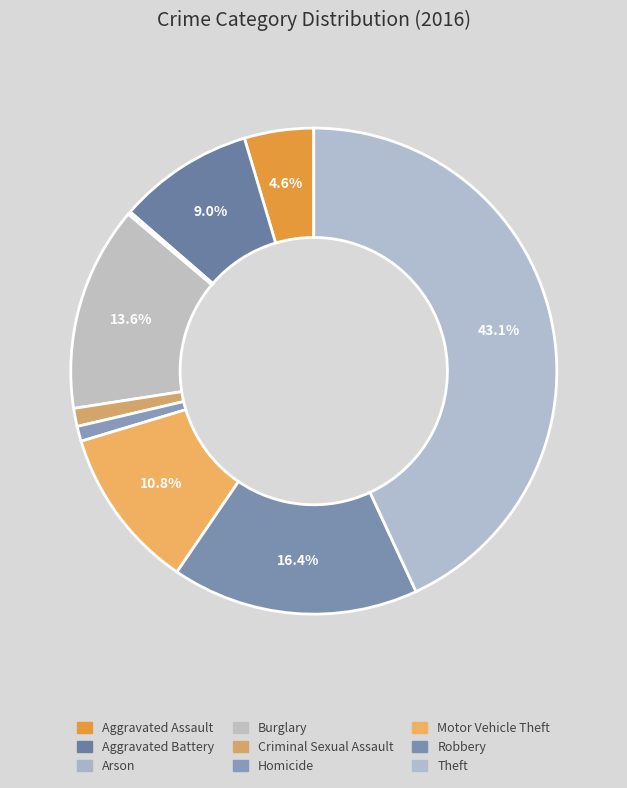

To the nearest percent, what is the difference between the Burglary and Homicide slice percentages?

13%